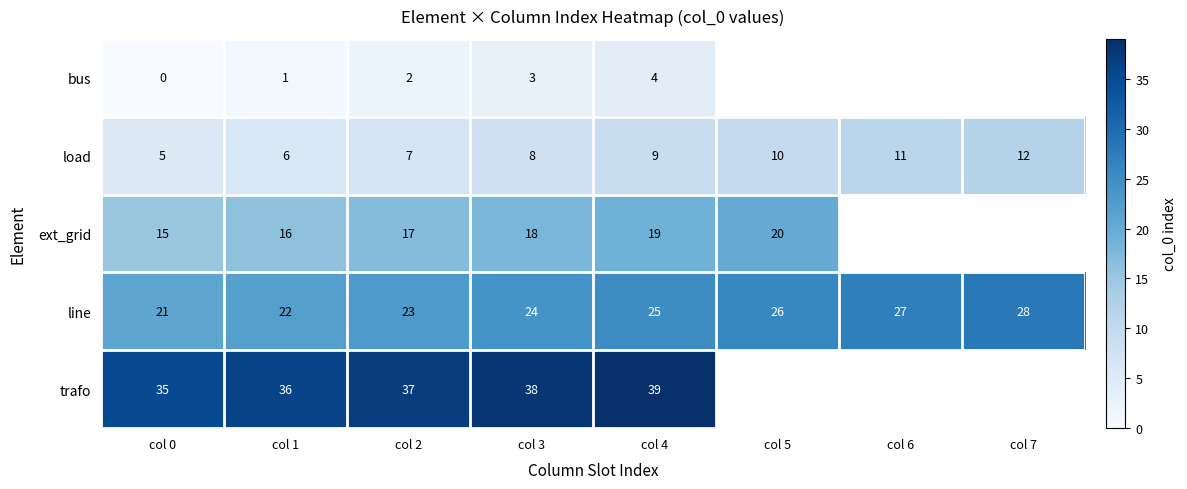

Rank the categories by load value from highest to lowest.

col 7, col 6, col 5, col 4, col 3, col 2, col 1, col 0